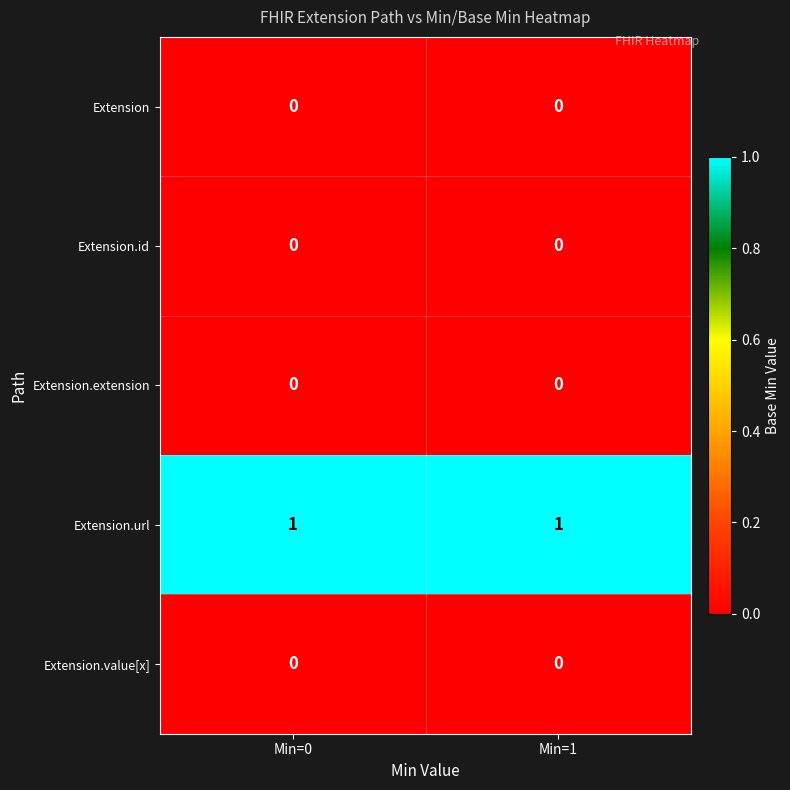

Which series has the largest total across all categories?

Extension.url